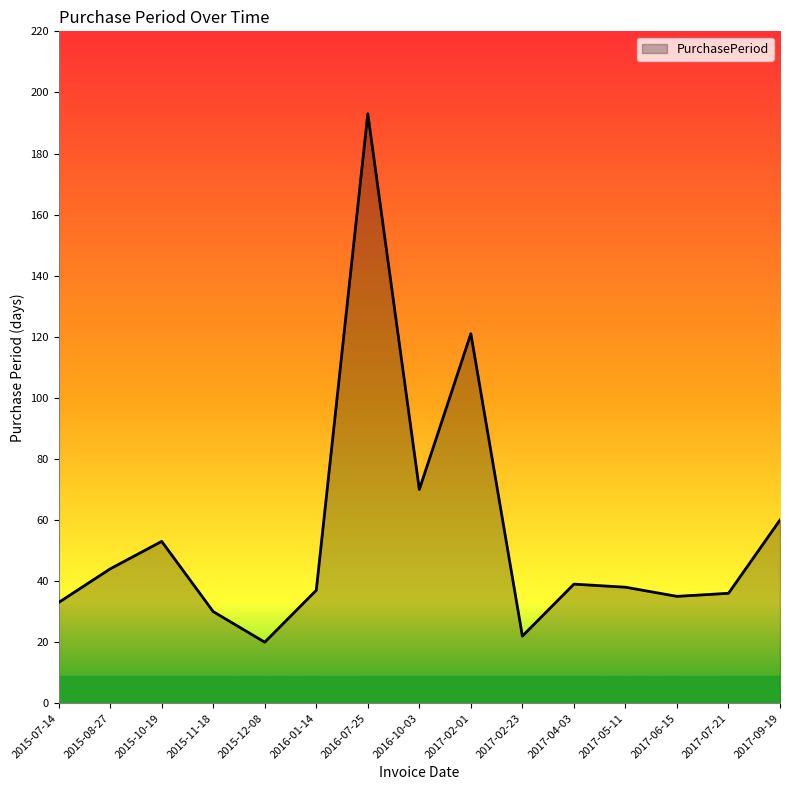

What is the difference between the values at 2016-10-03 and 2017-09-19?

10